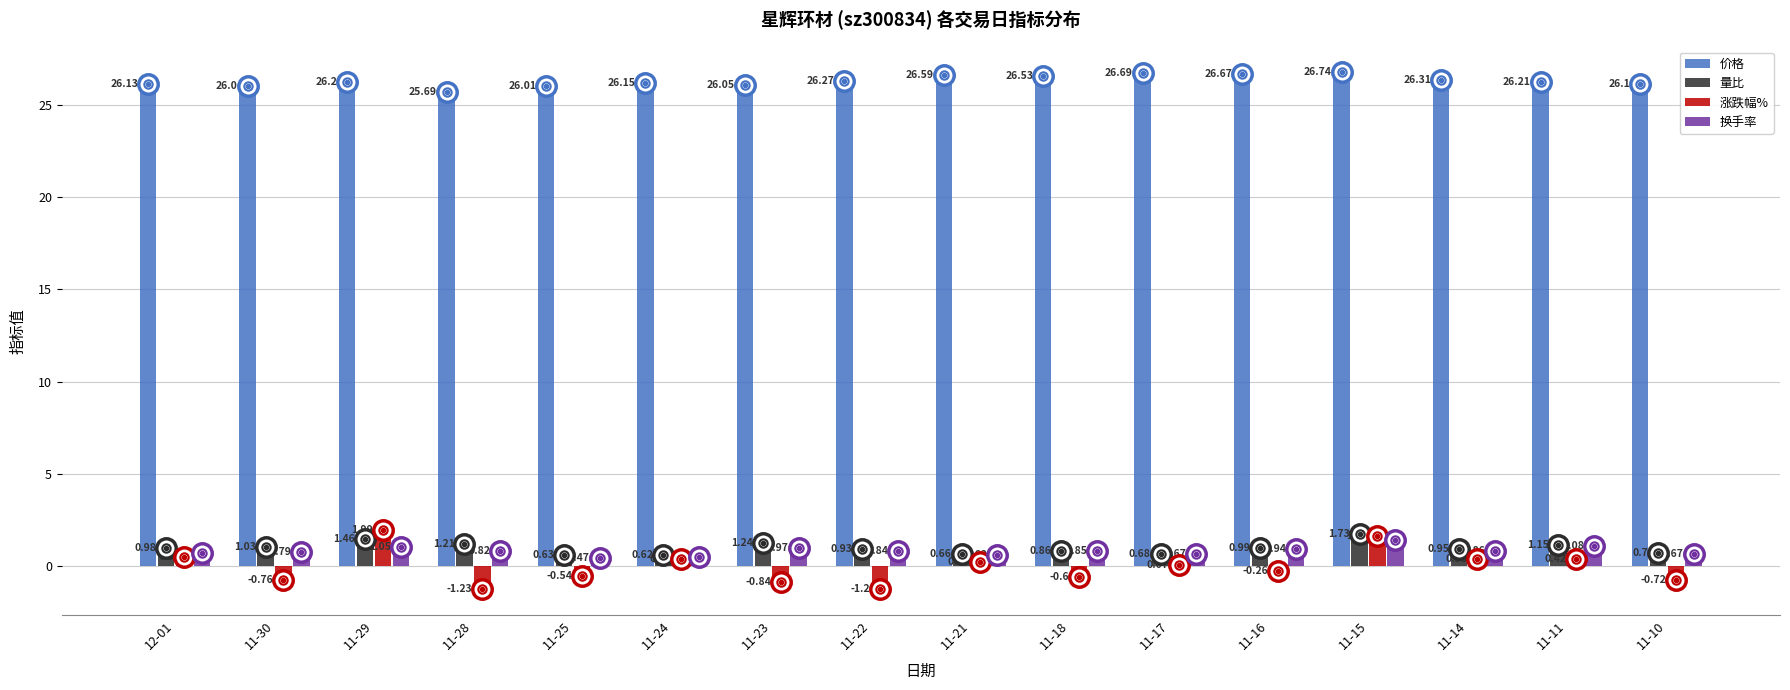

What is the sum of all 价格 values?

420.3